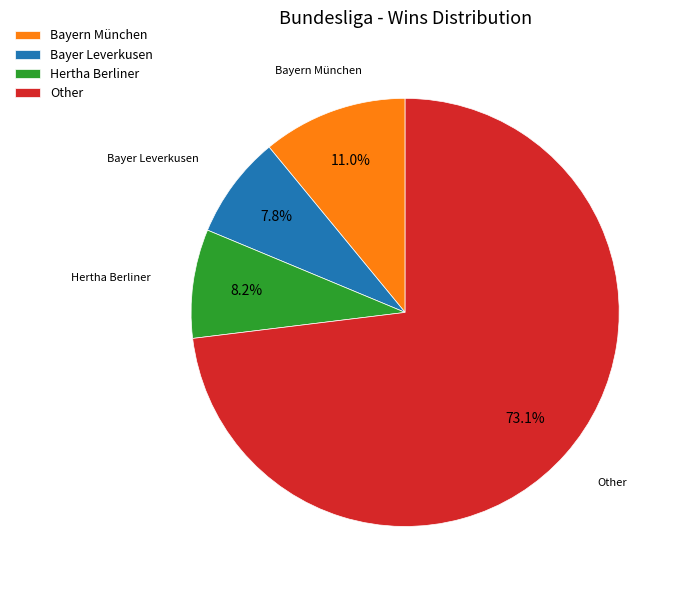

Count the number of slices in the pie.

4